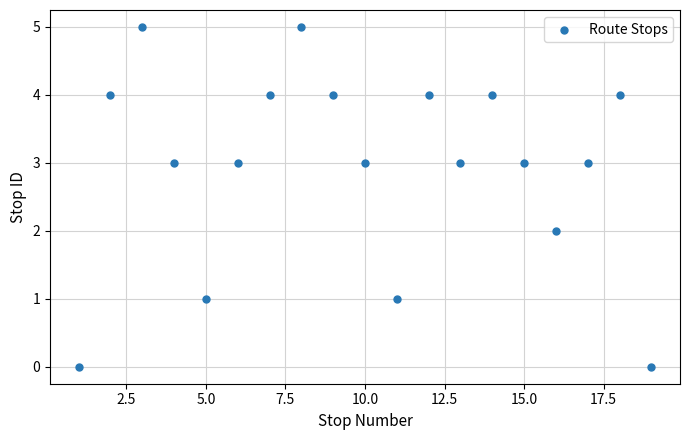

What is the range of Y values (max minus min)?

5